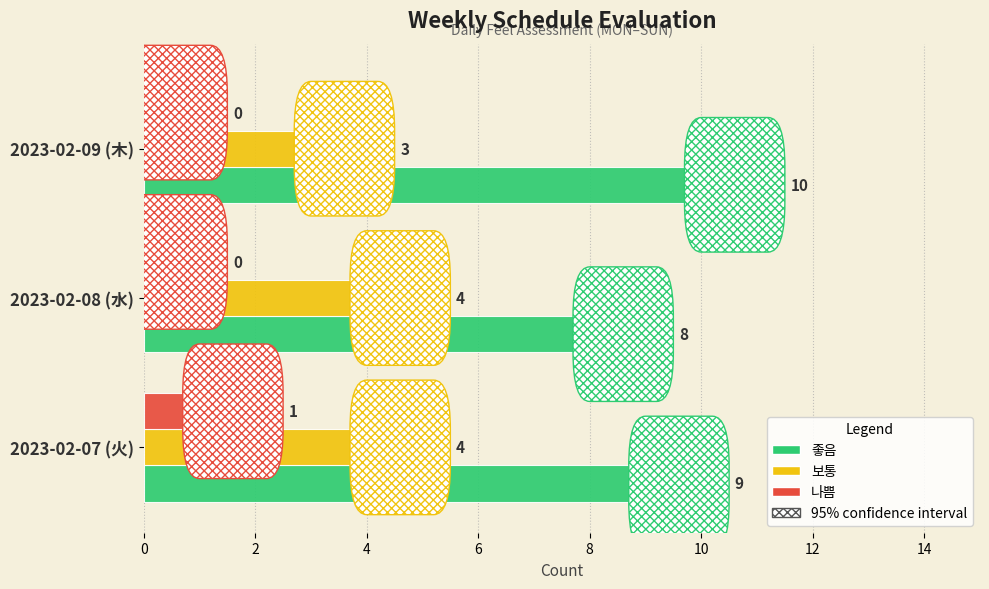

How many data points does each series have?

3